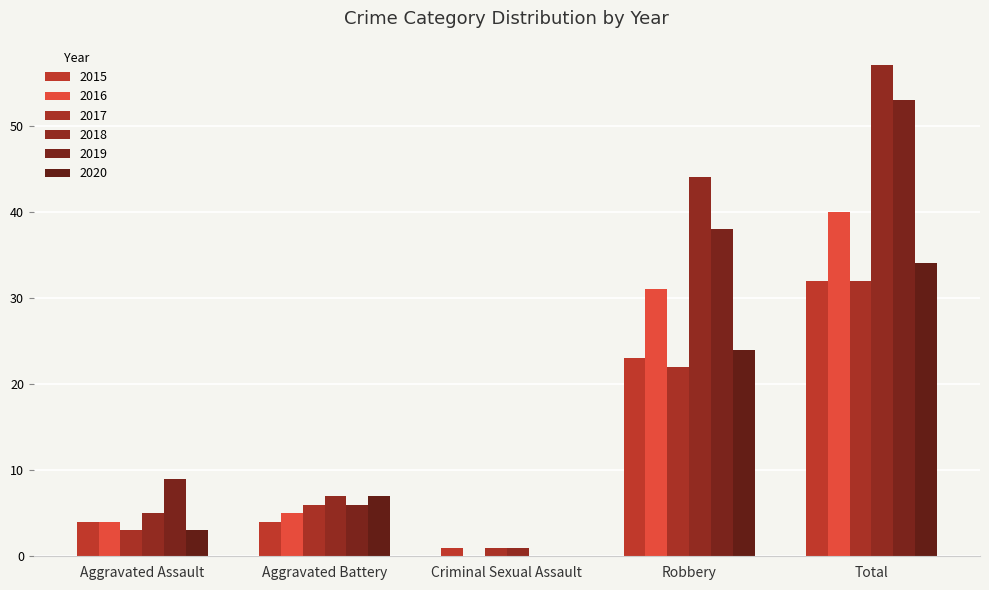

At which label is 2019 closest to 26?

Robbery